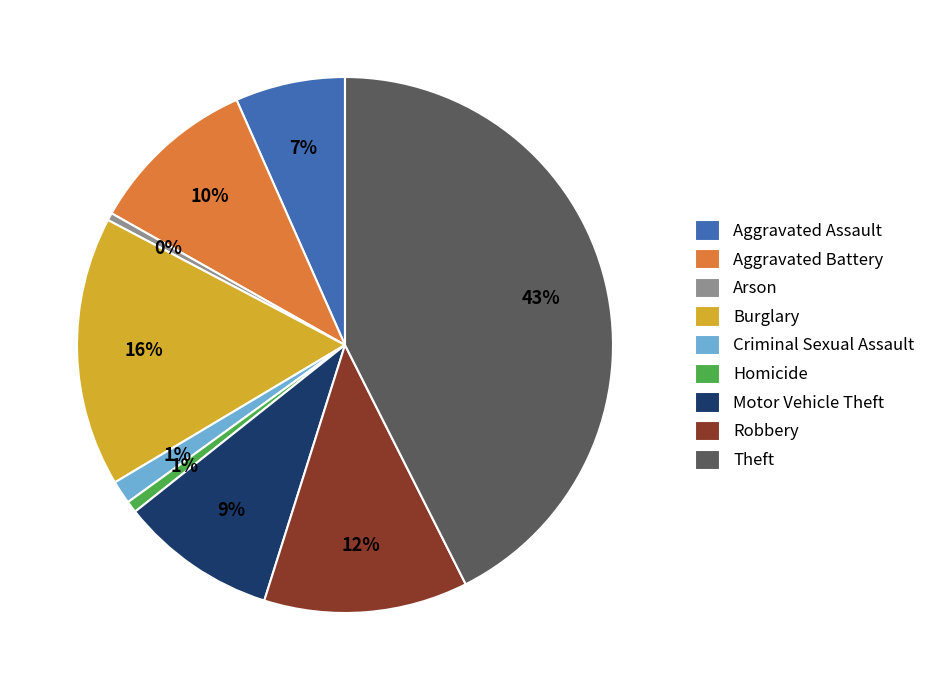

Combined, do Theft and Motor Vehicle Theft account for over 50%?

Yes